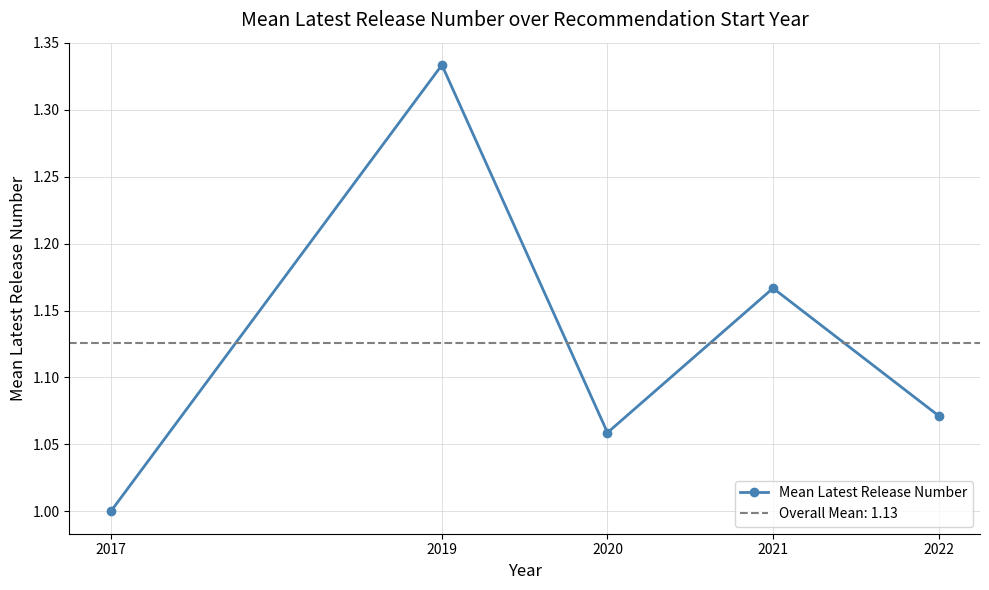

Between 2022 and 2017, which is larger?

2022